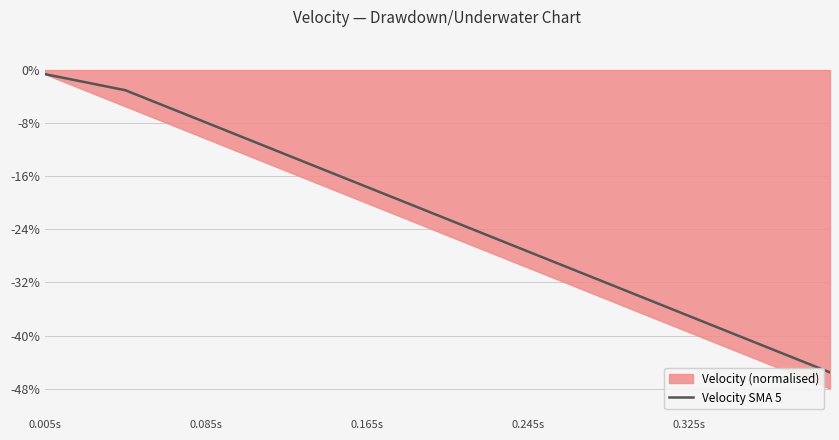

Does the chart have visible grid lines?

Yes